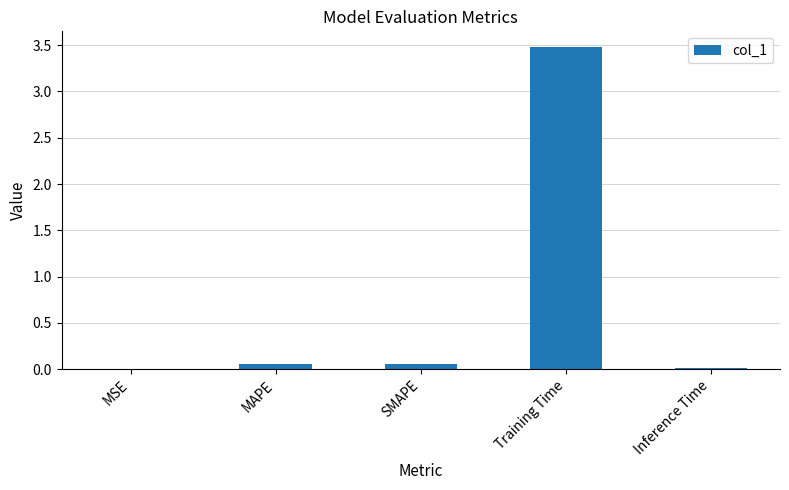

True or false: the data shows 3.5 at Training Time.

True